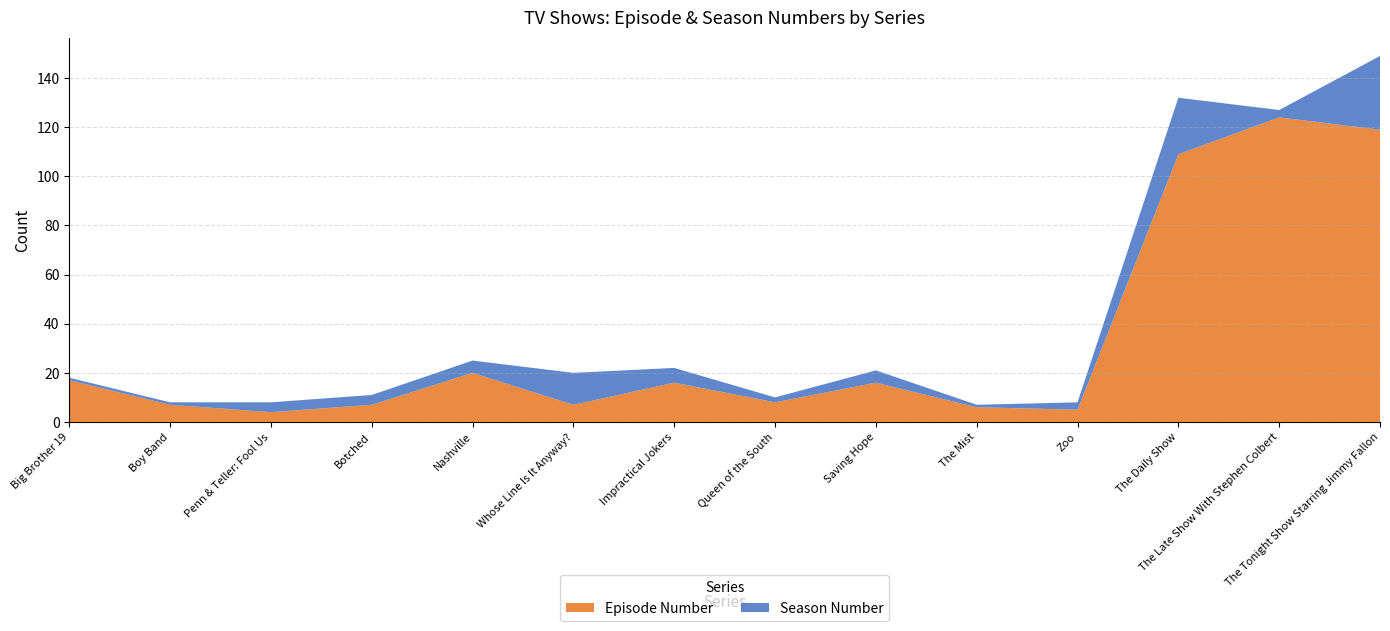

The value of Episode Number at The Tonight Show Starring Jimmy Fallon is 212. True or false?

False